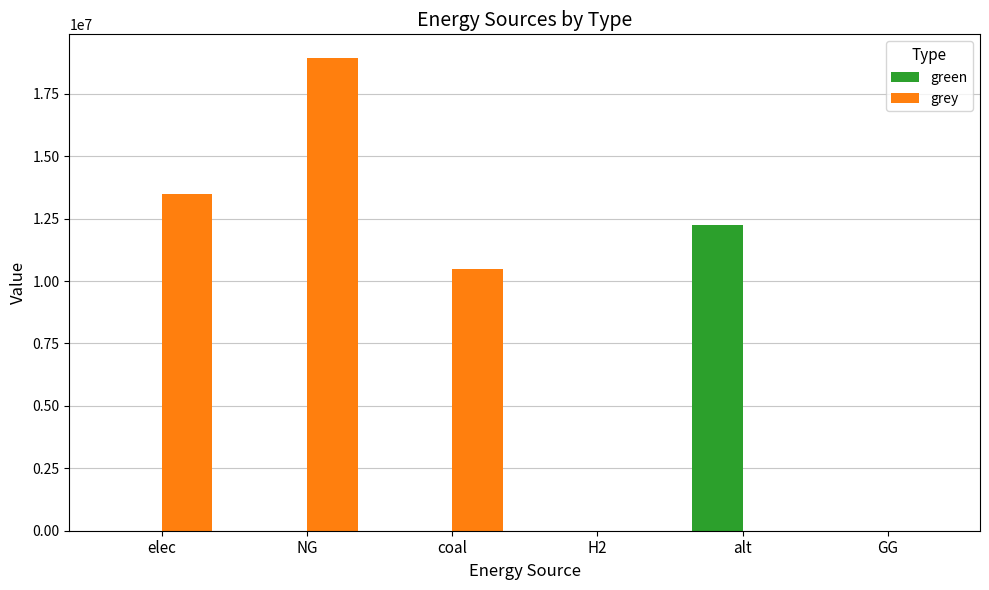

Where does the grey series first go above 10500026?

elec